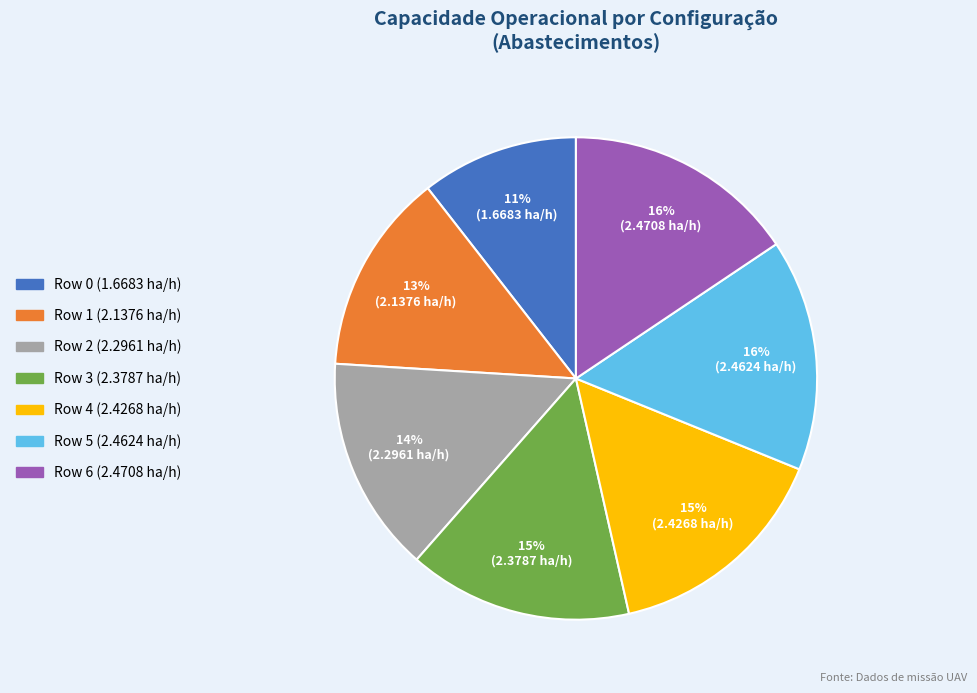

What is the smallest slice in the pie chart?

Row 0